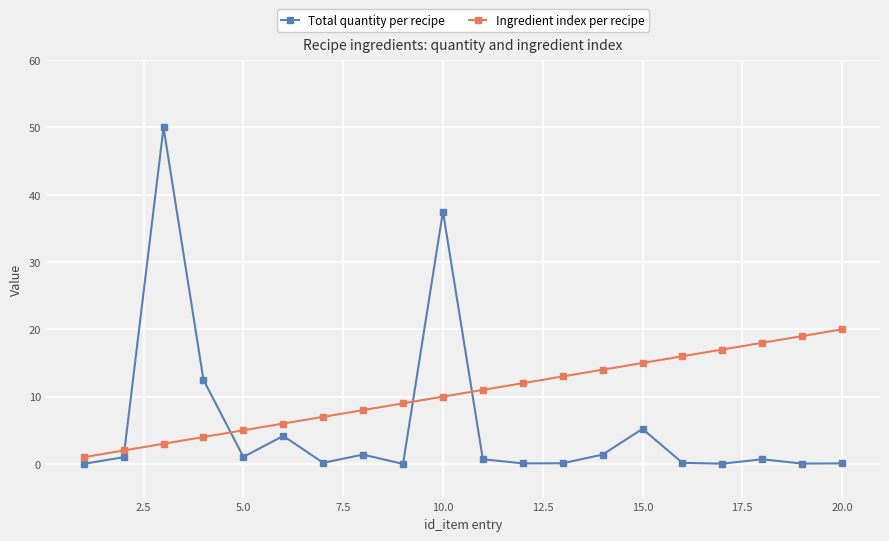

What is the greatest value displayed?

50.0